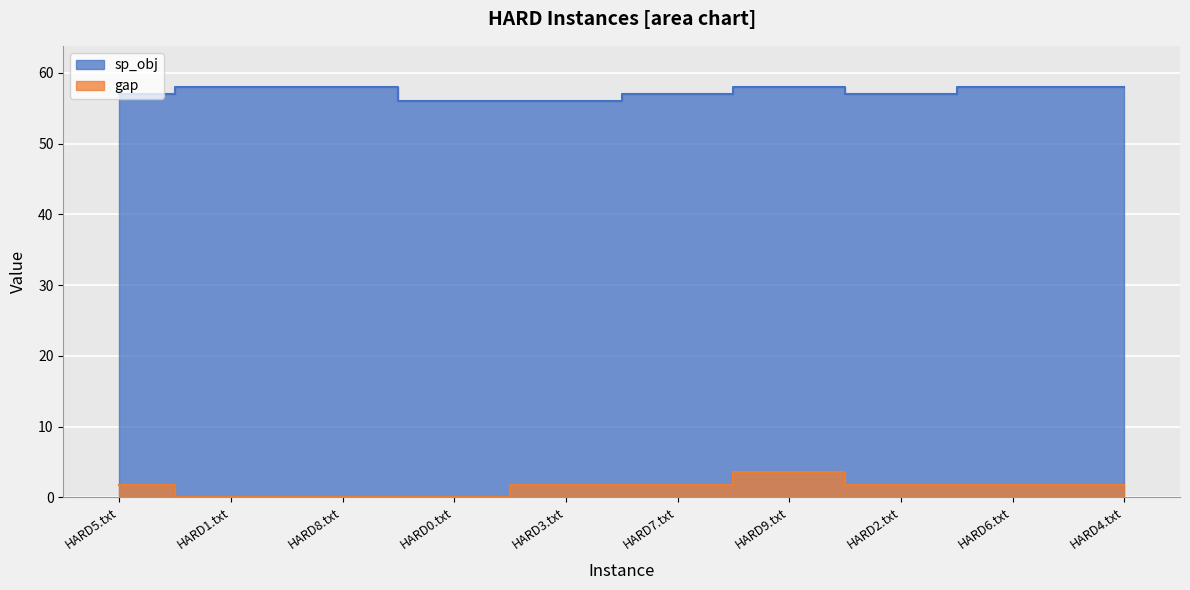

What is the spread (max minus min) of values at HARD1.txt?

58.0